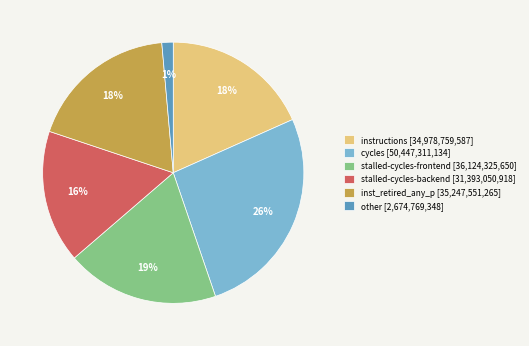

True or false: other [2,674,769,348] accounts for 1% of the total.

True